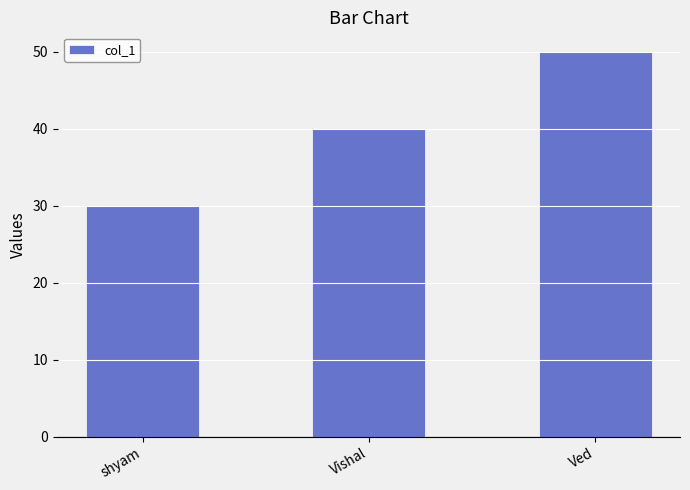

At which category does the chart reach its peak across all series?

Ved